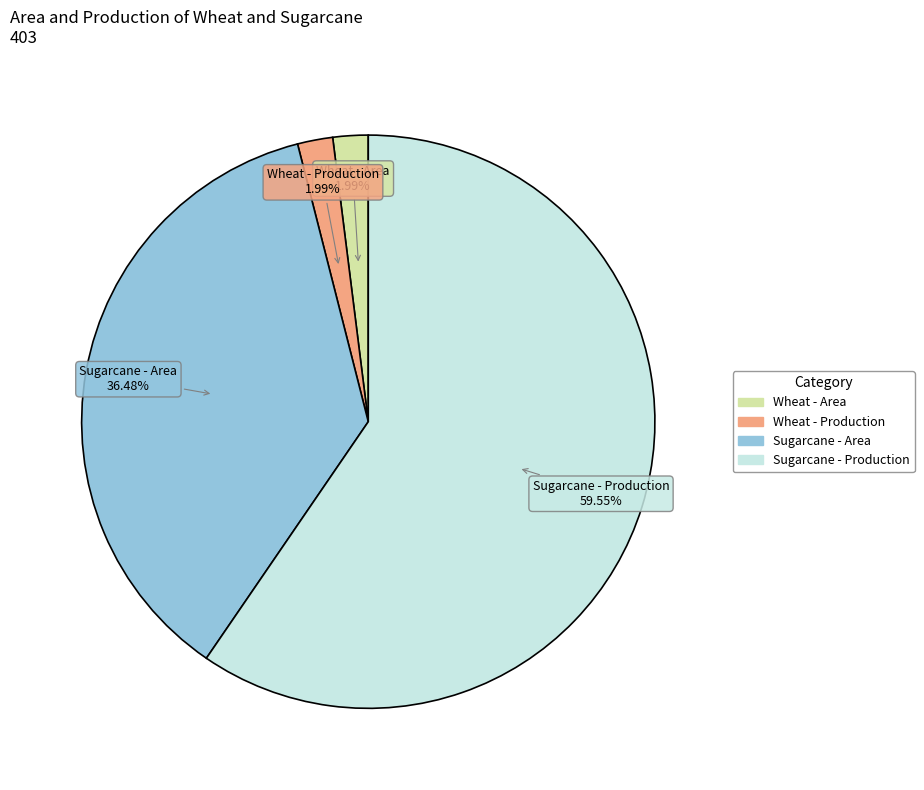

Which has a higher value, Wheat - Production or Sugarcane - Area?

Sugarcane - Area